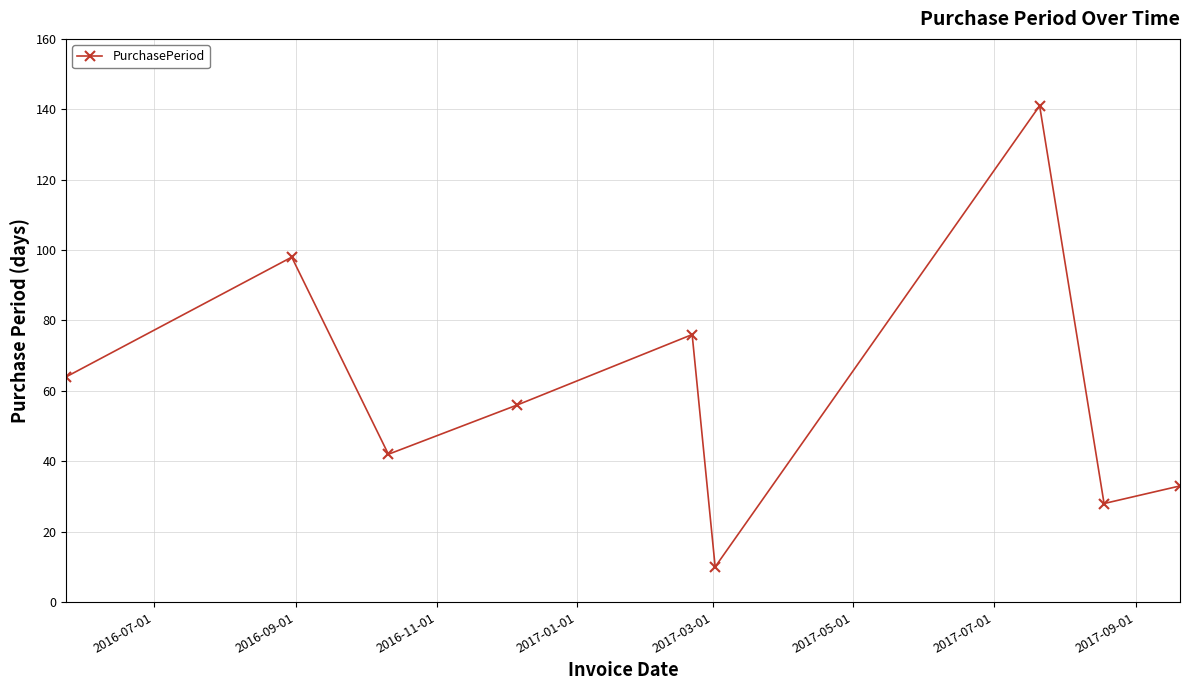

Reading left to right, transcribe all the data shown in this chart.

64	98	42	56	76	10	141	28	33